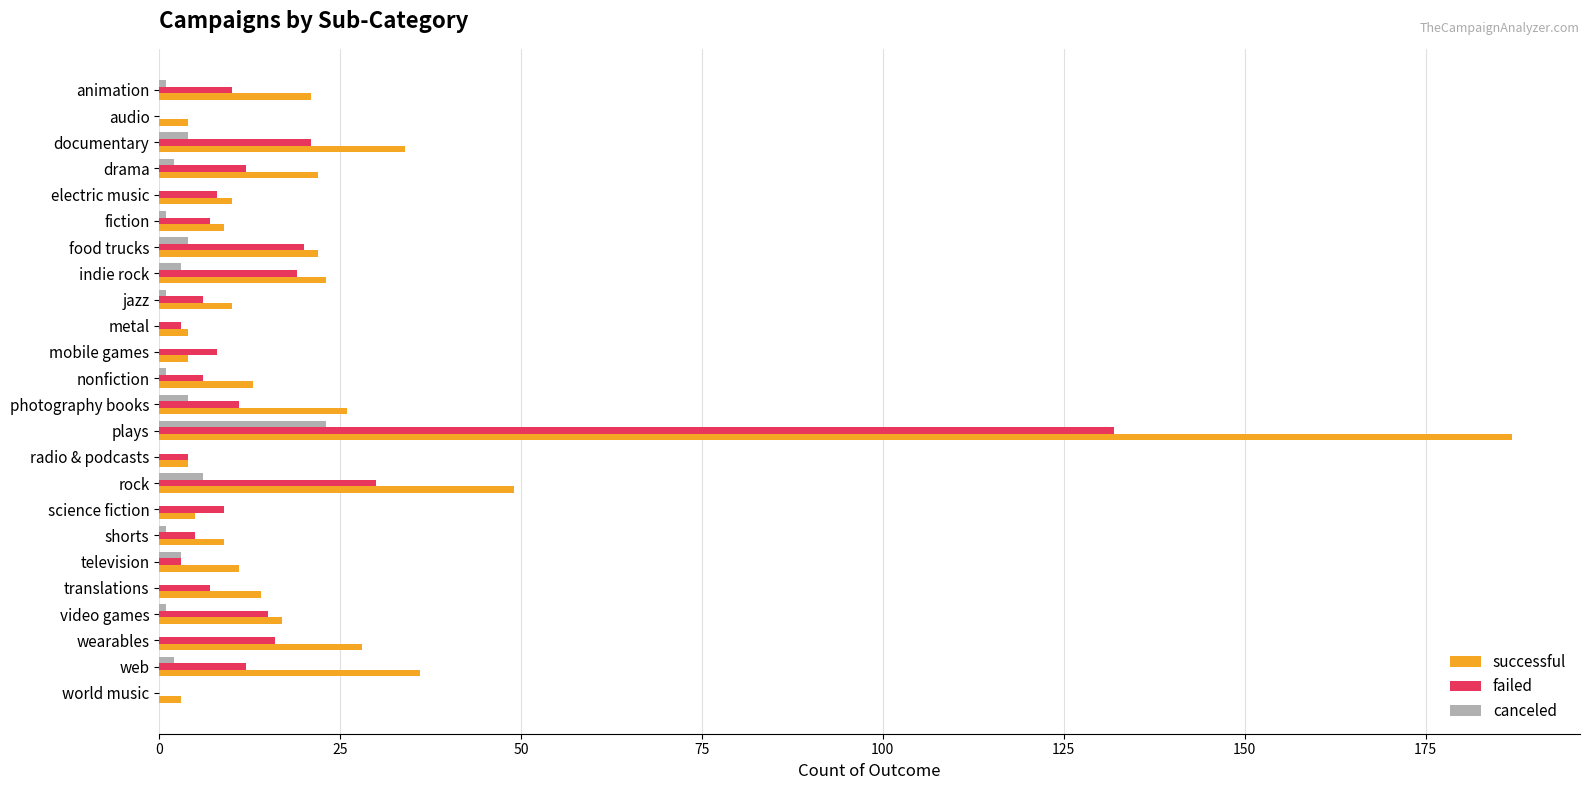

Which series changed the most between rock and world music?

successful